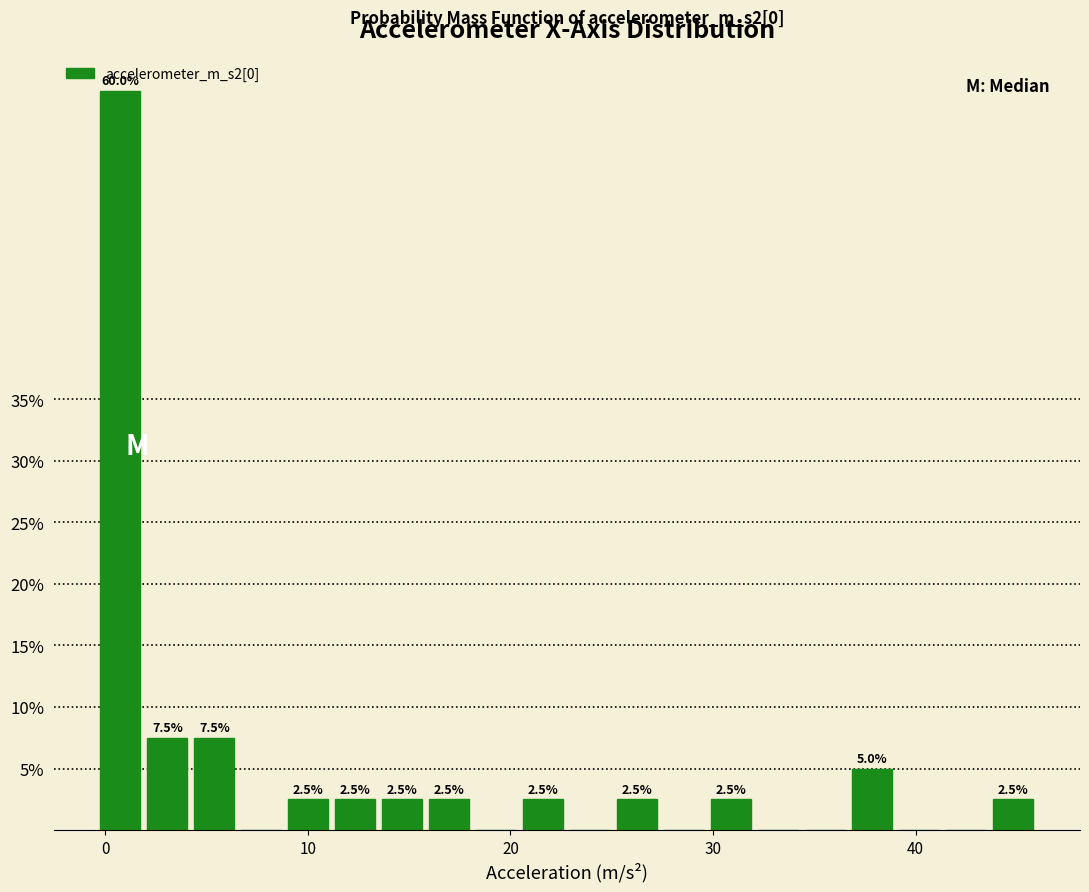

Read against the x-axis, roughly where is the centre of the tallest bar?

1